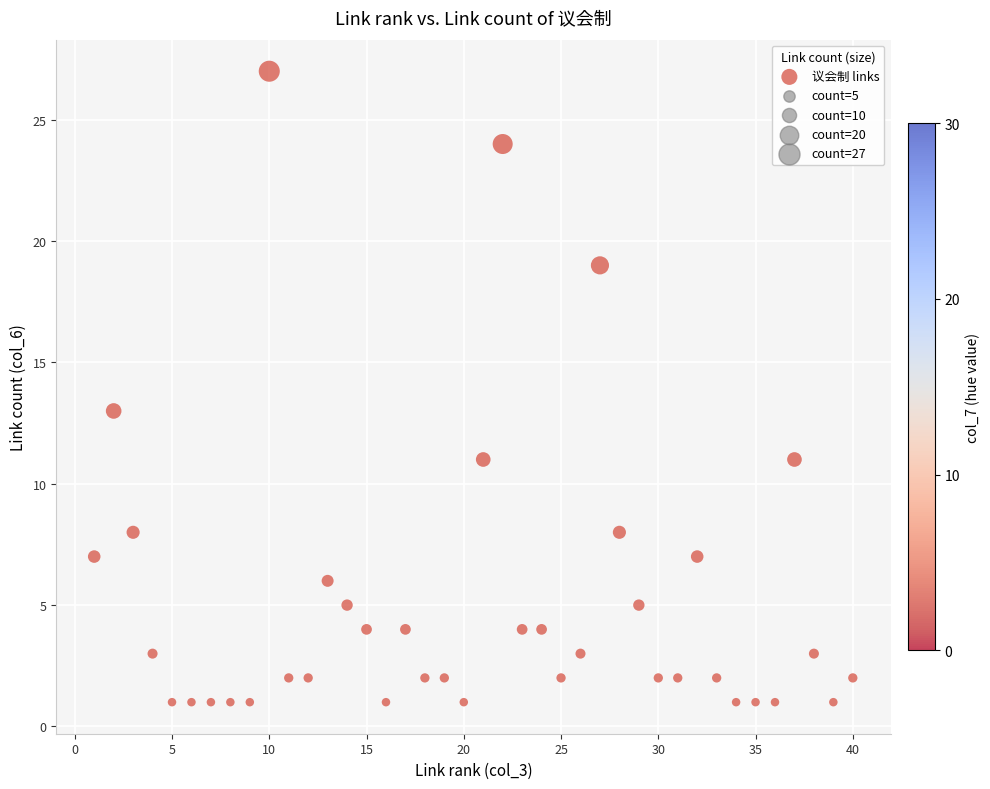

What is the range of X values (max minus min)?

39